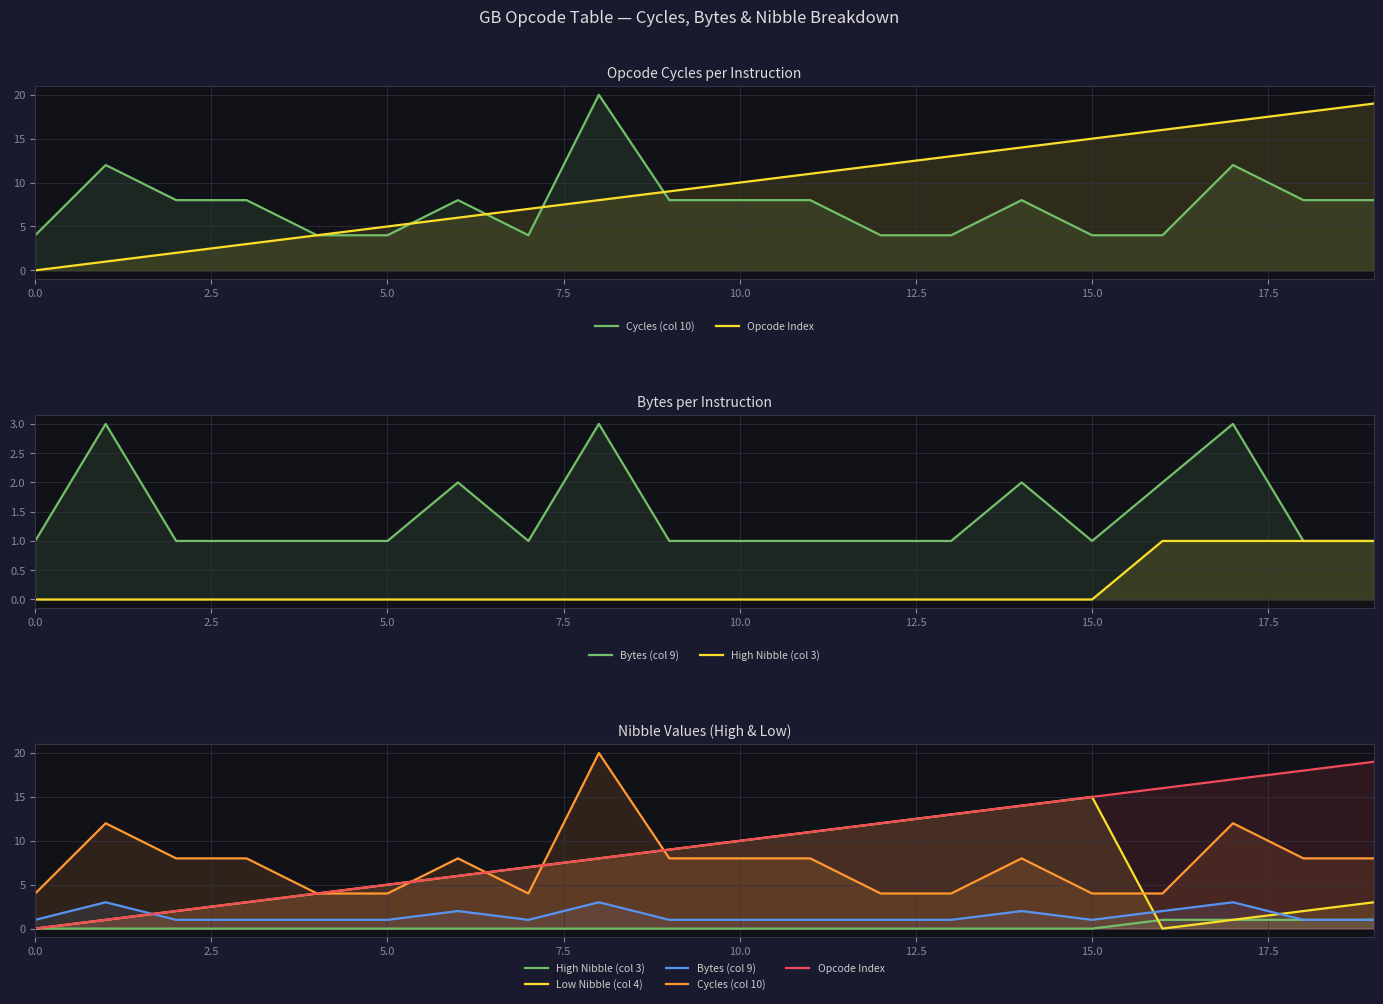

What is the label of the 4th point from the right?

16